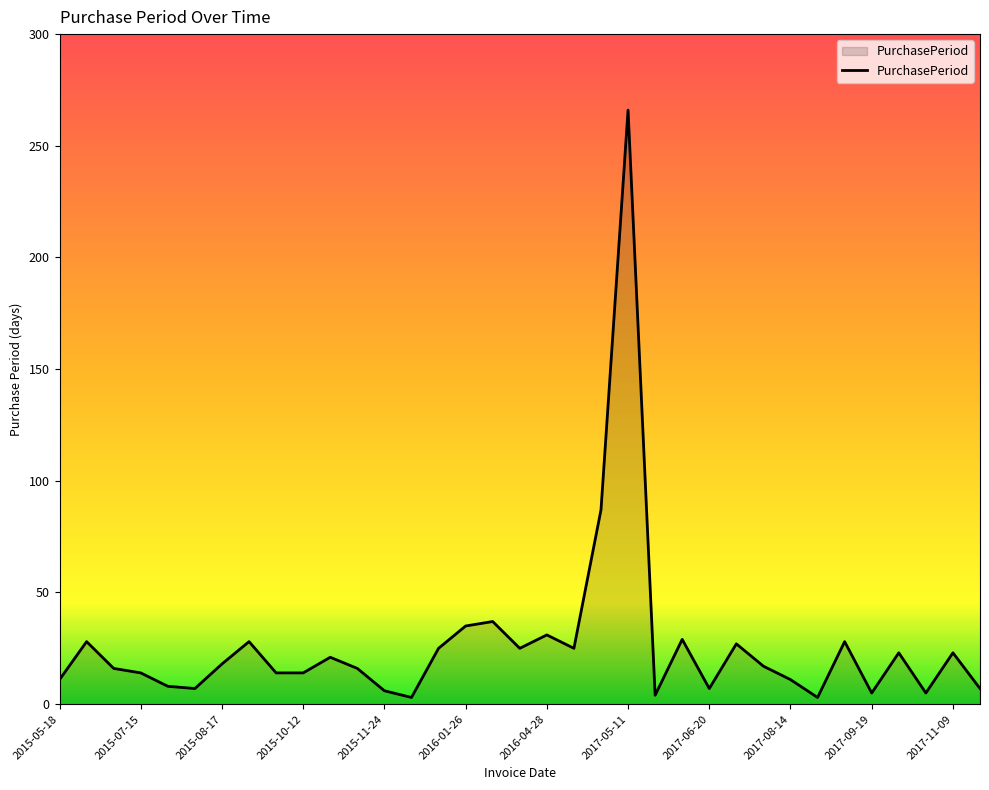

What is the maximum value shown in the chart?

266